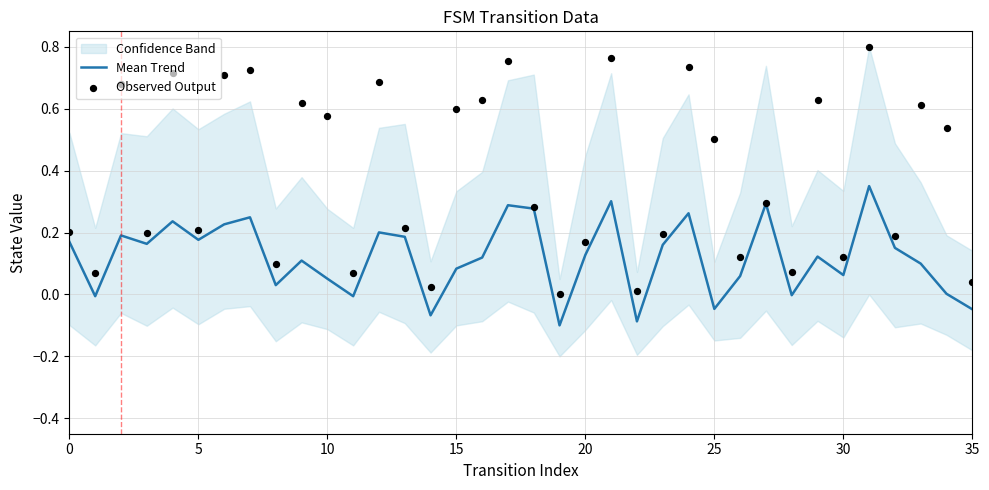

At which category is the sum across all series the highest?

31